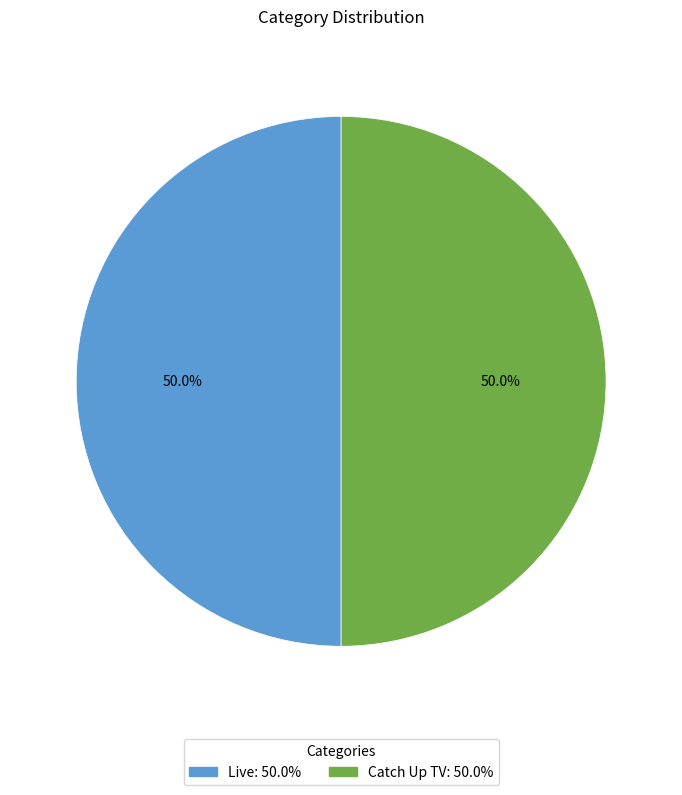

What is the ratio of the value at Catch Up TV to the value at Live?

1.0